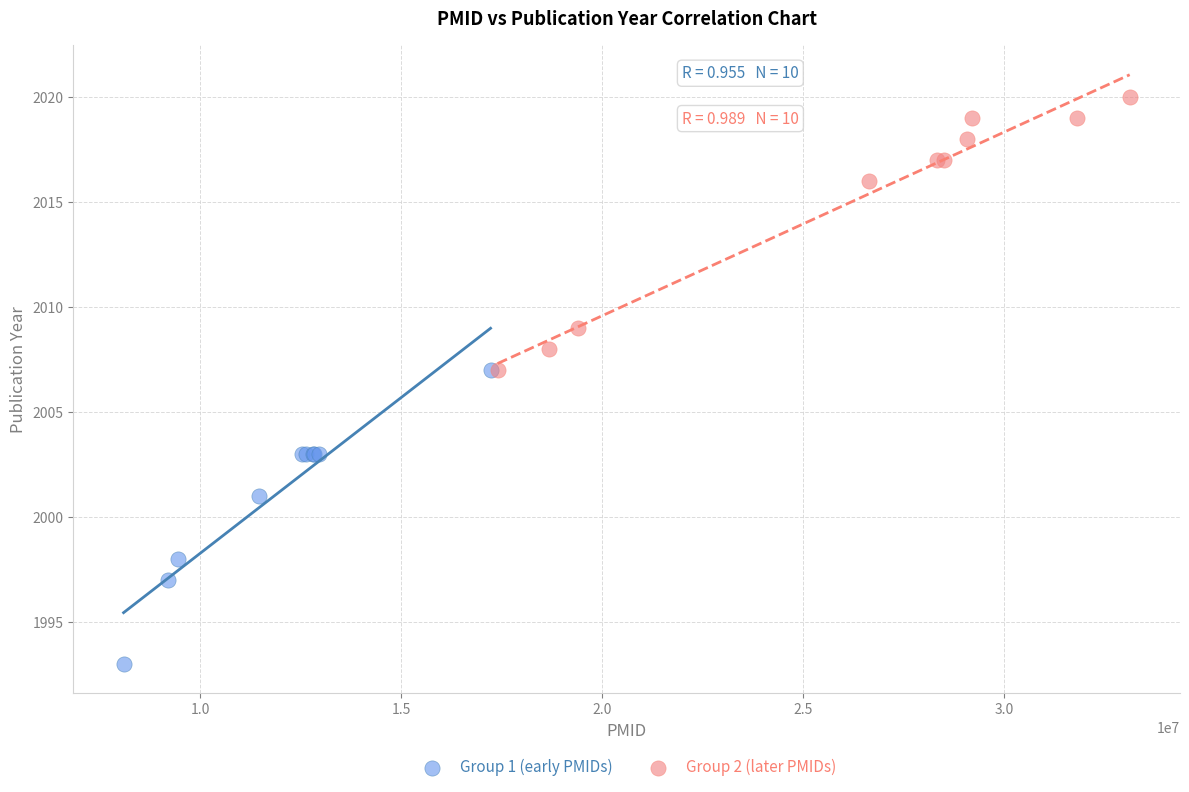

Which series reaches the minimum Y coordinate?

Group 1 (early PMIDs)